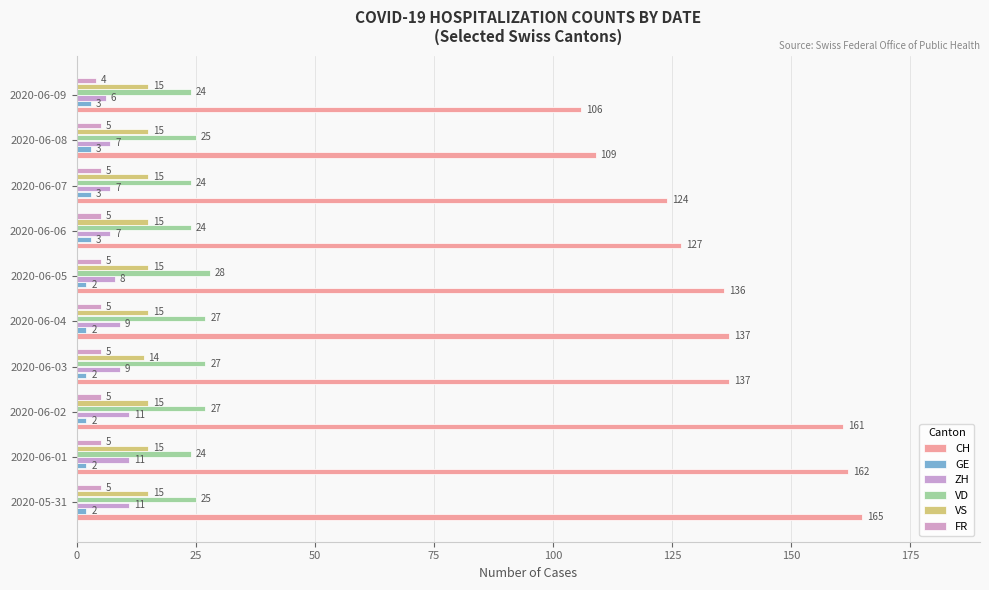

Which series has the largest range (max minus min)?

CH